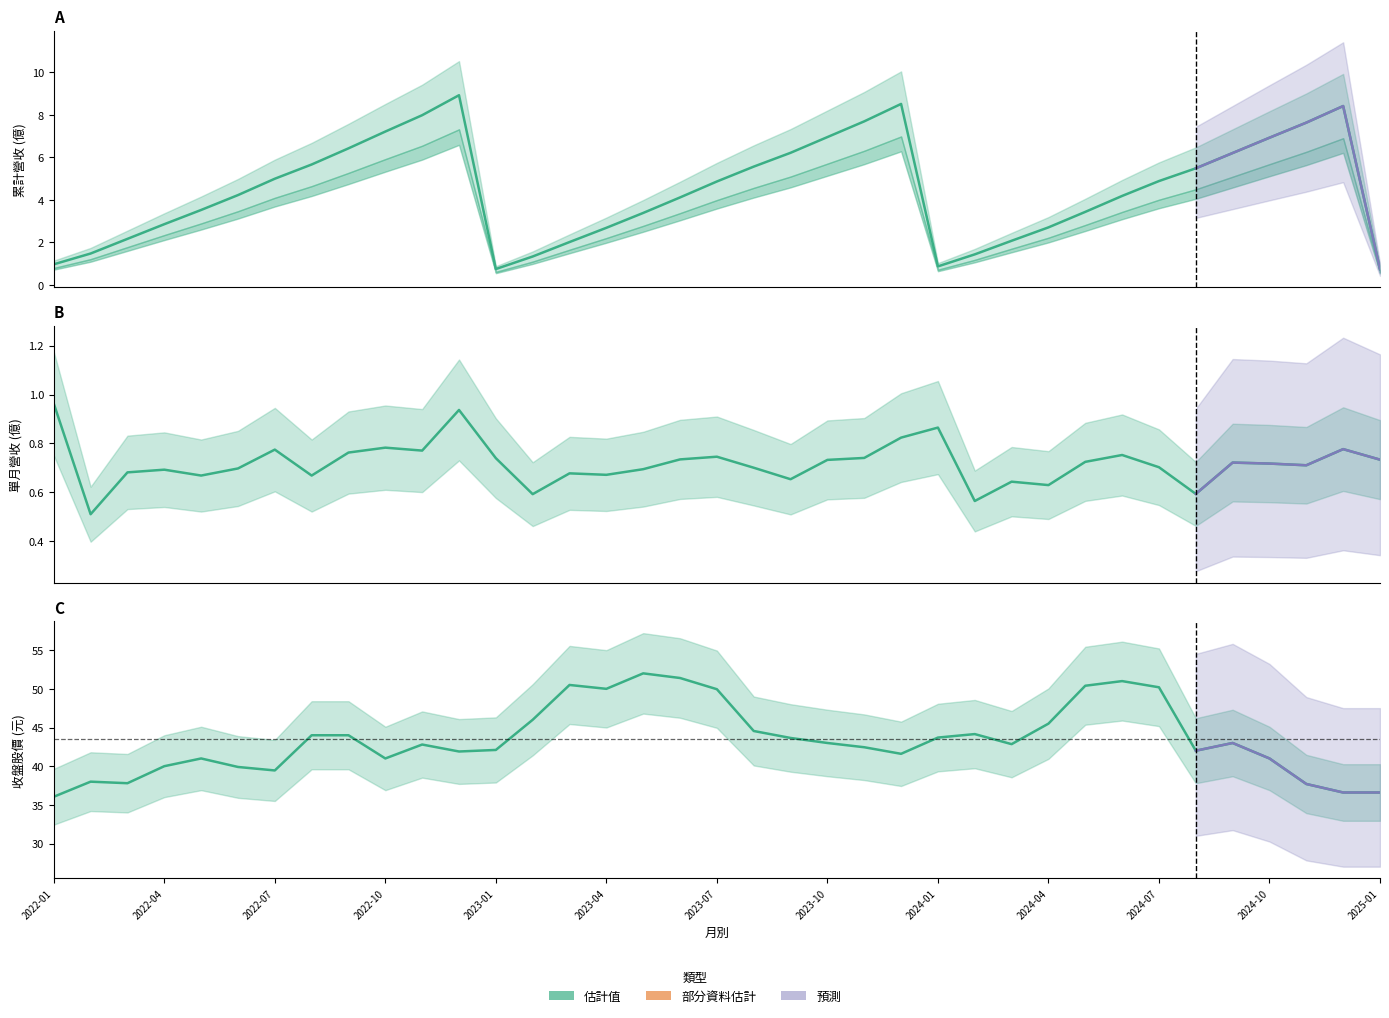

At which label does 單月營收(億) reach its minimum?

2022-02